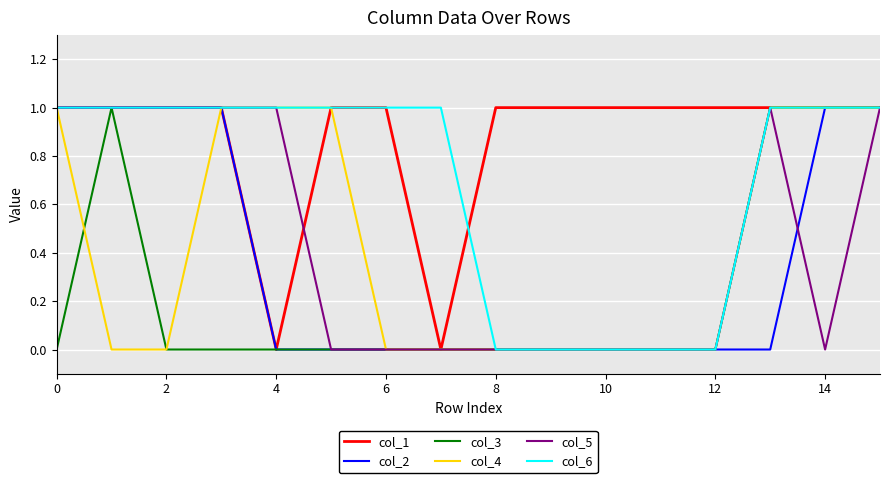

Which series has the largest total across all categories?

col_1